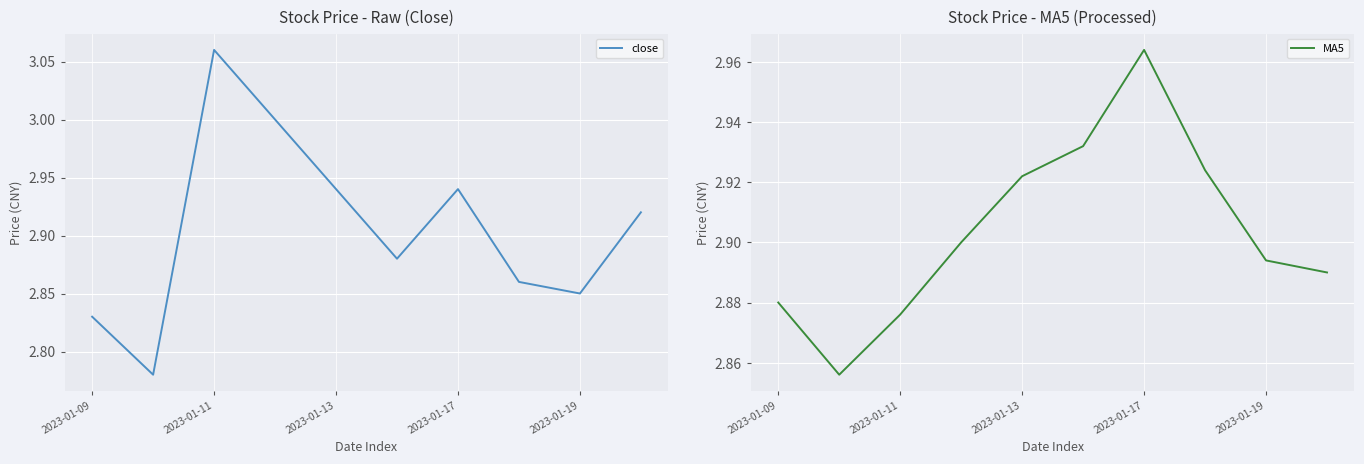

How many intersections are there between close and MA5?

3